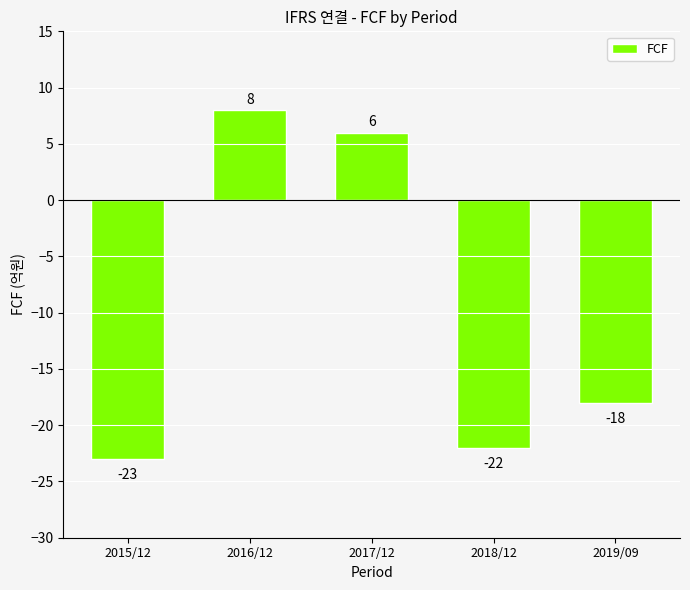

Reading left to right, what are all the values shown in this chart?

2015/12=-23	2016/12=8	2017/12=6	2018/12=-22	2019/09=-18